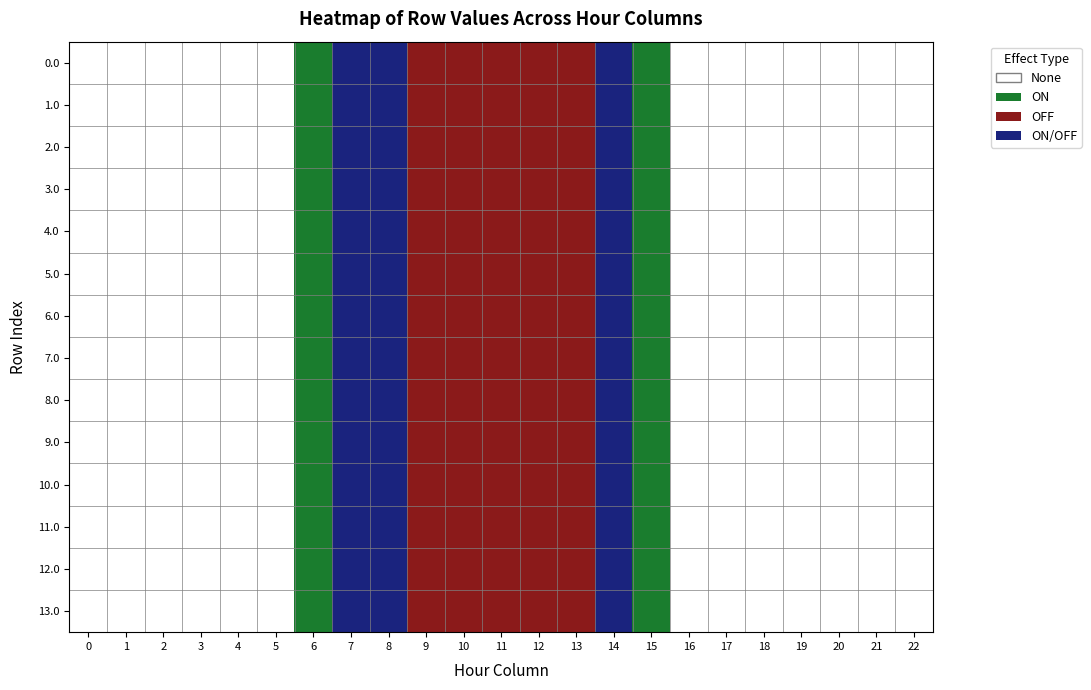

At which category is the sum across all series the highest?

7